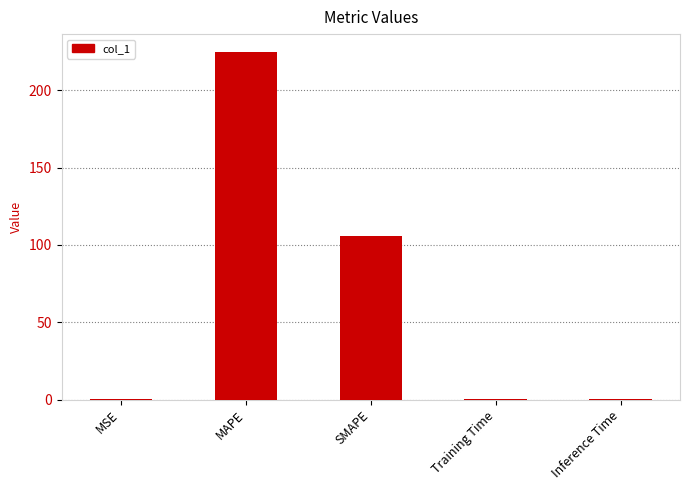

Reading left to right, what are all the values shown in this chart?

0.1	225.0	105.9	0.1	0.1